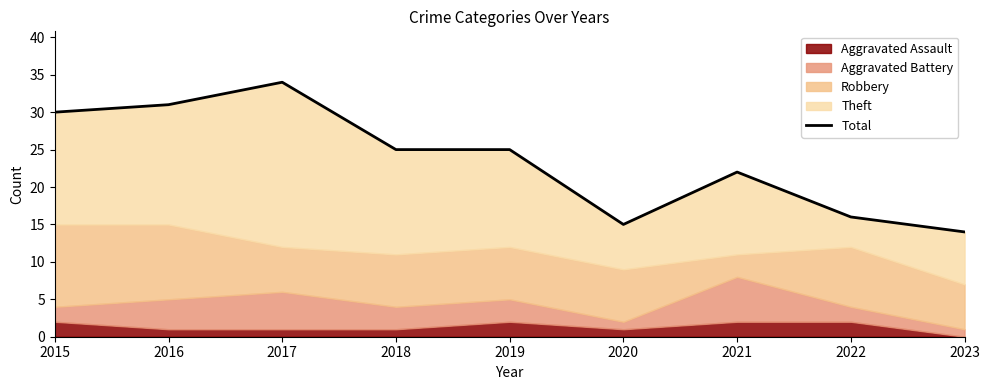

Reading left to right, what are all the values shown in this chart?

2015=30	2016=31	2017=34	2018=25	2019=25	2020=15	2021=22	2022=16	2023=14